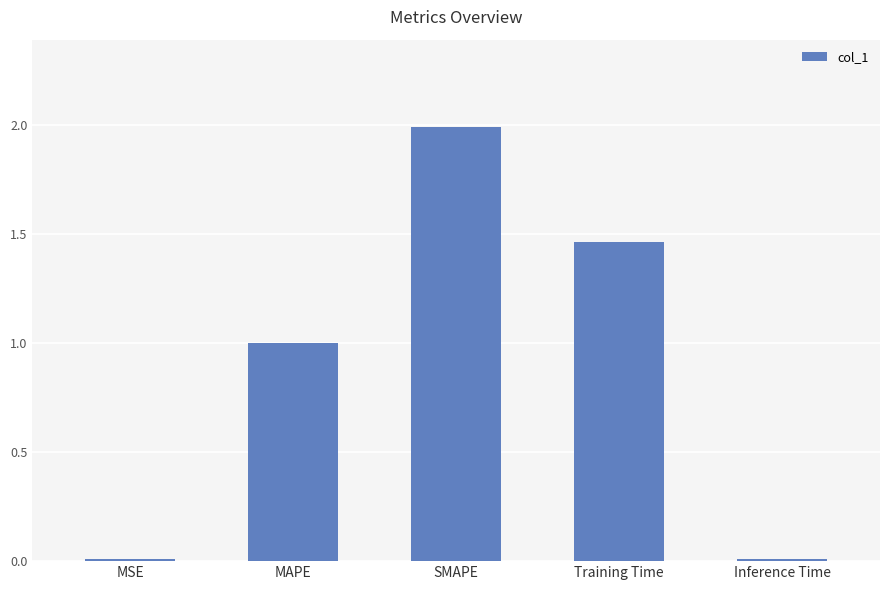

What is the difference between the maximum and second lowest values?

2.0